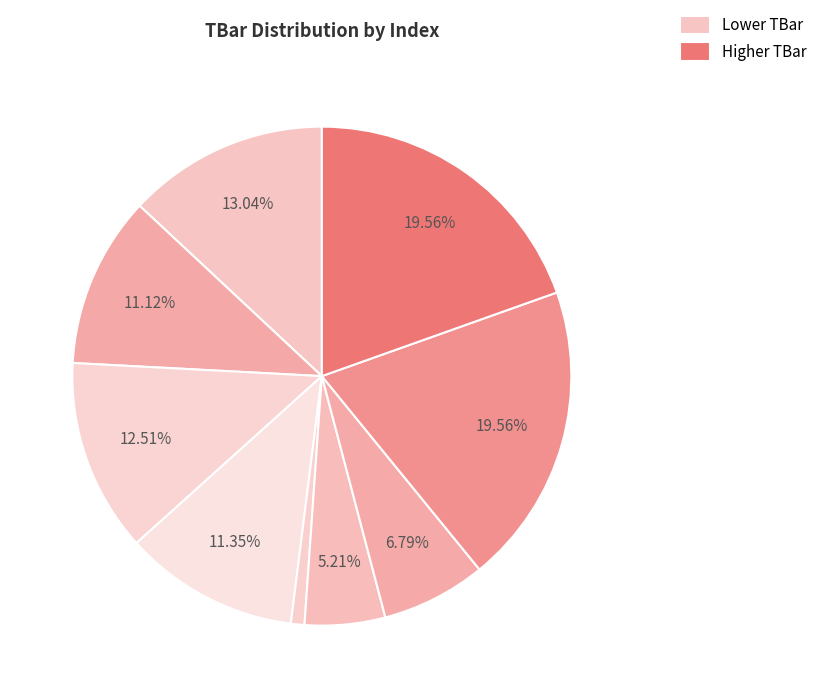

How many slices are in this pie chart?

9